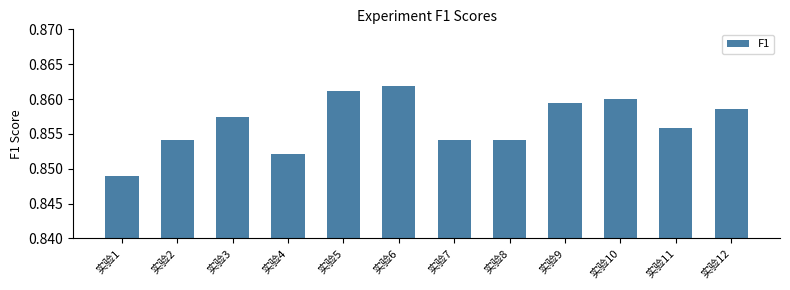

Is it true that the value at 实验6 is 1.3?

False